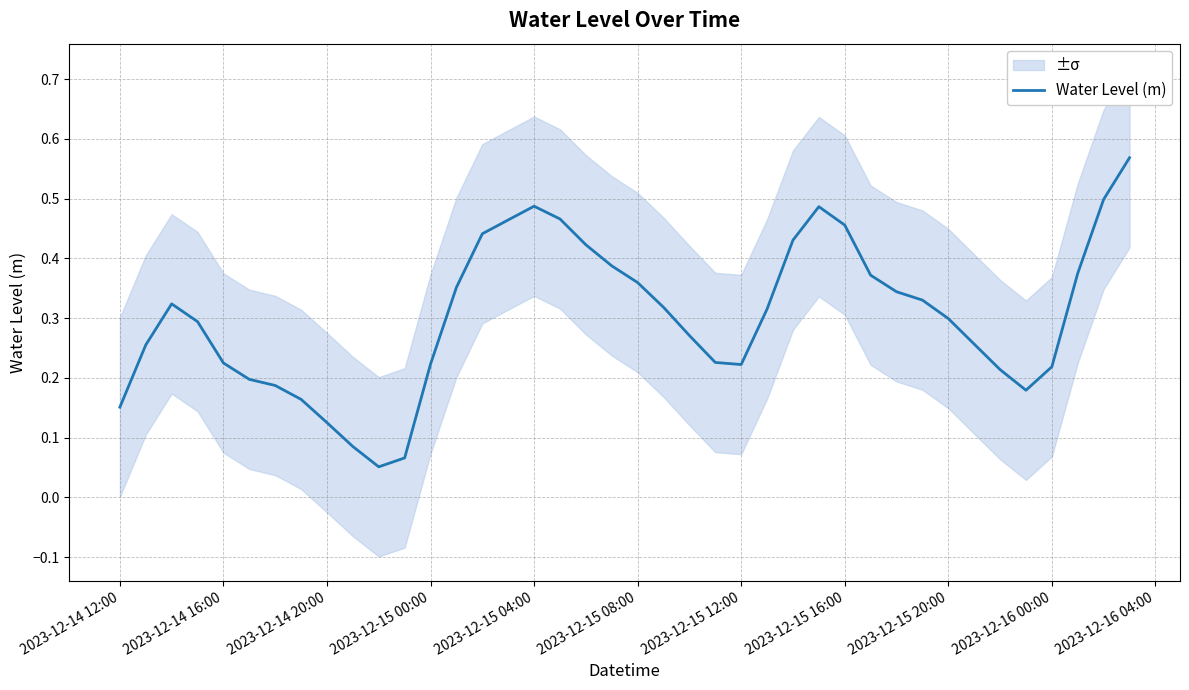

The Water Level (m) series shows 0.3 at 2023-12-15 20:00. True or false?

True